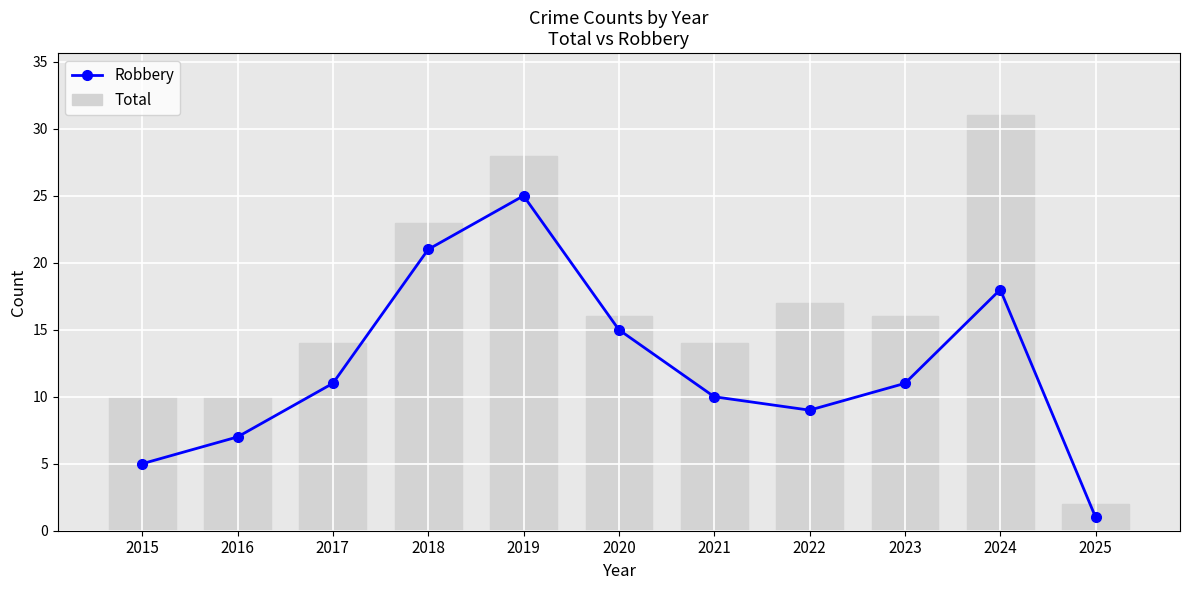

What is the value of the Total bar at the 10th from the left?

31